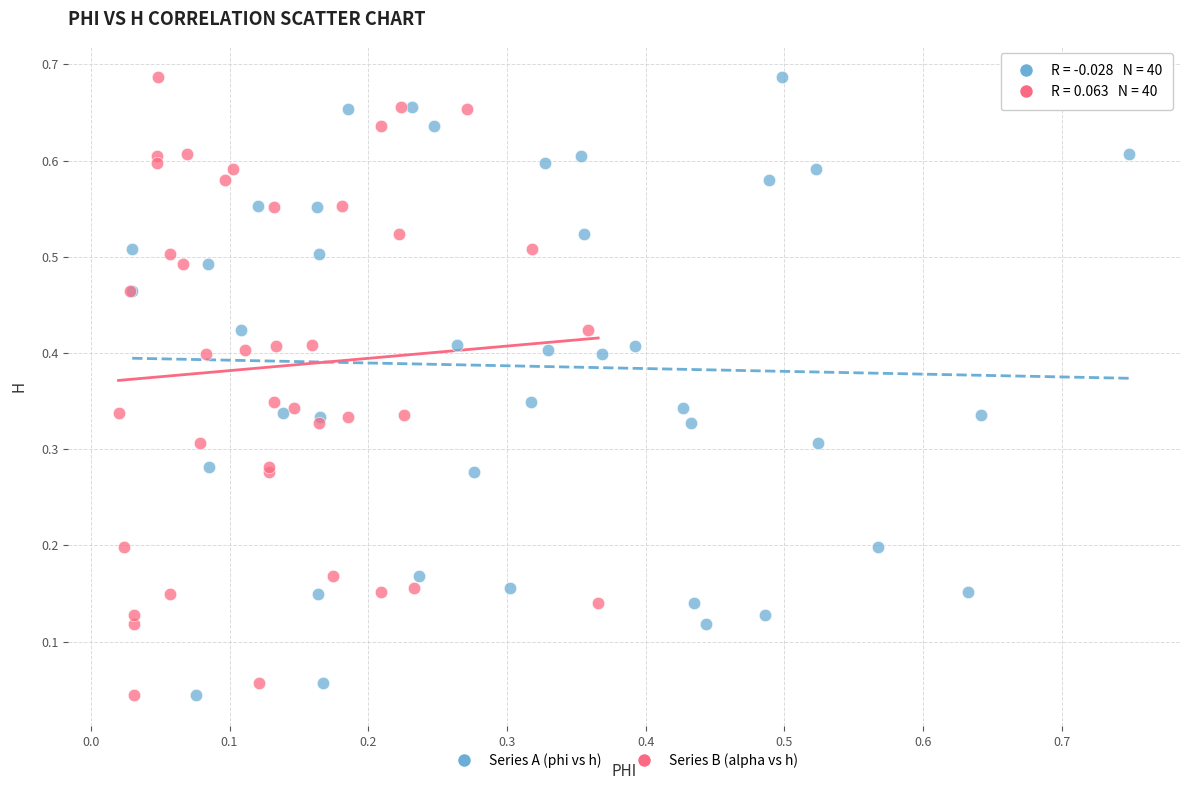

What are all the series names shown in the legend?

Series A (phi vs h), Series B (alpha vs h)